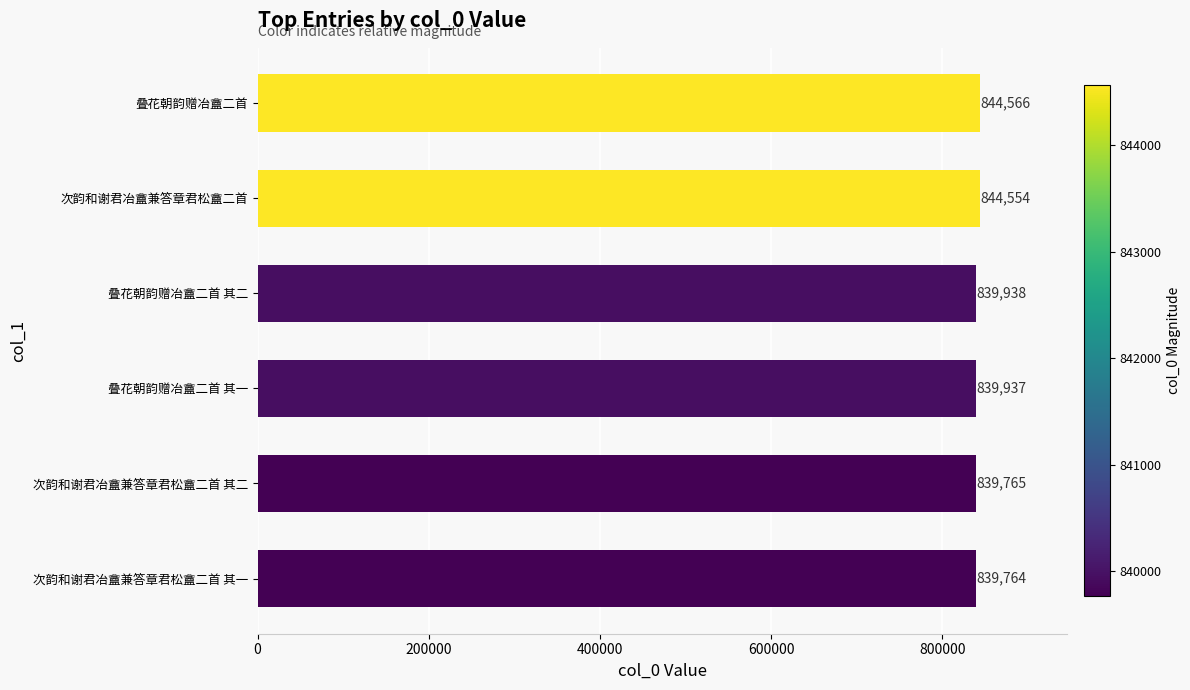

Count the number of data series in this chart.

1